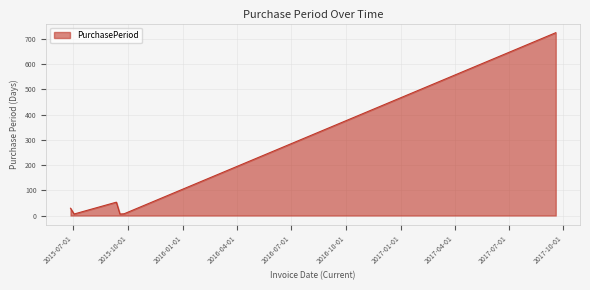

What is the difference between the maximum and second lowest values?

719